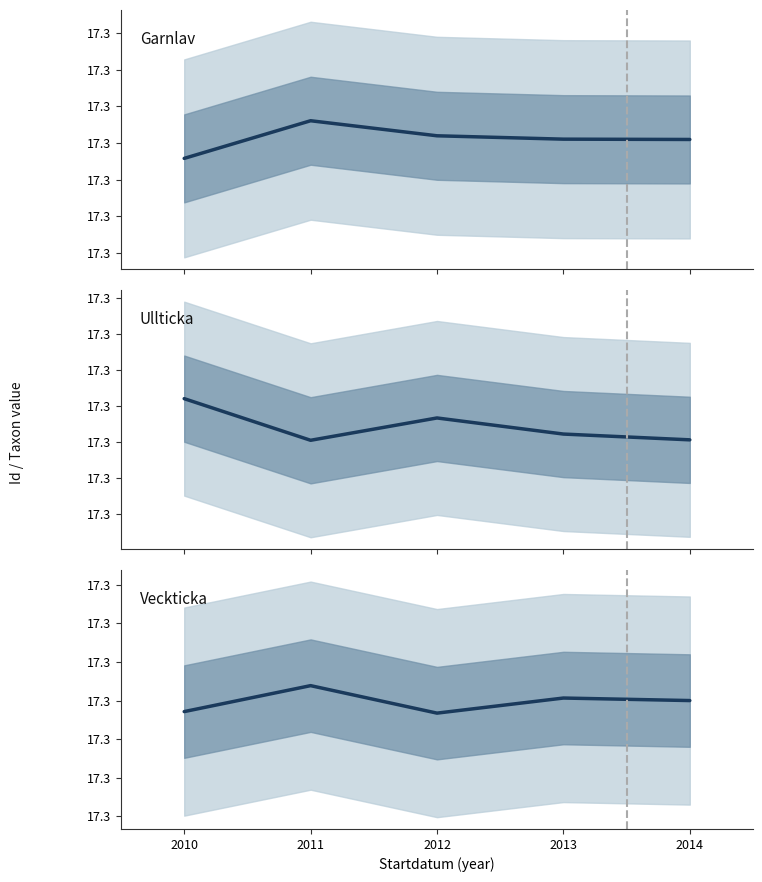

How many data points does each series have?

5